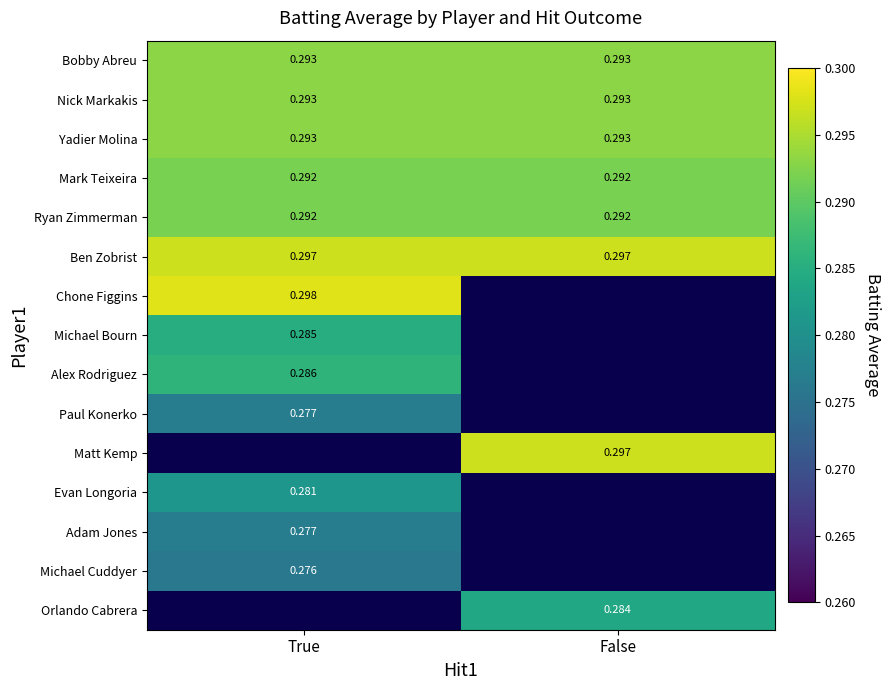

Which series has the largest range (max minus min)?

Bobby Abreu